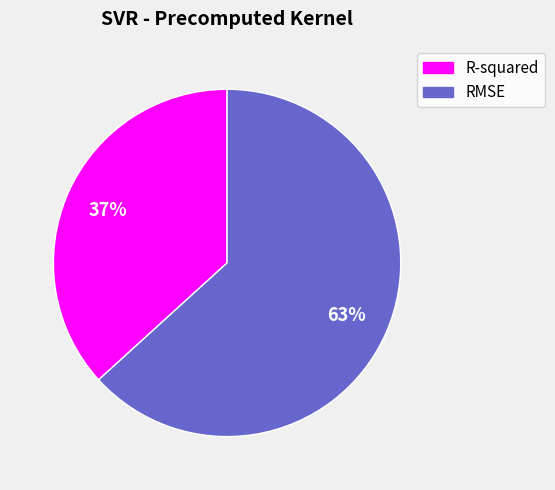

Do R-squared and RMSE together represent more than half of the pie?

Yes